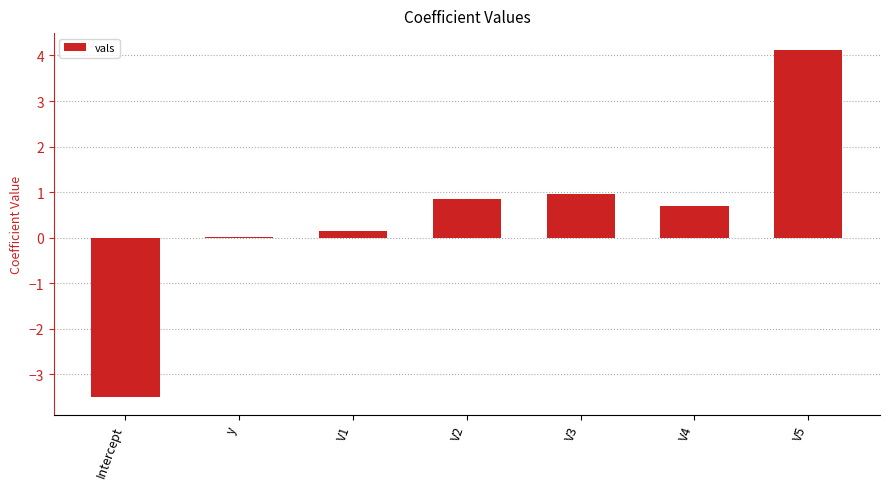

How many data points does each series have?

7